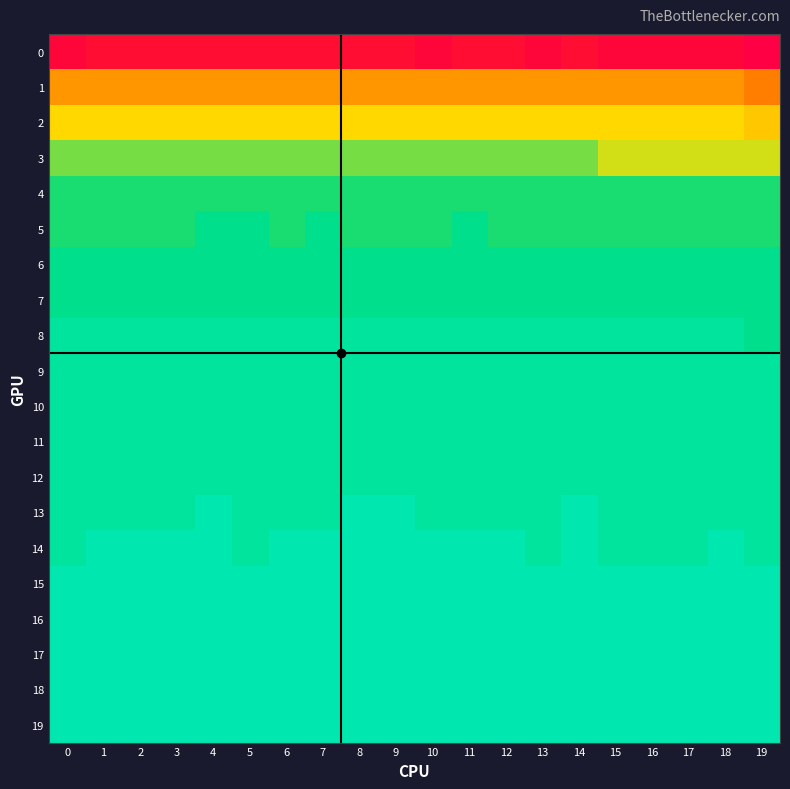

What is the total value across all series at 12?

76